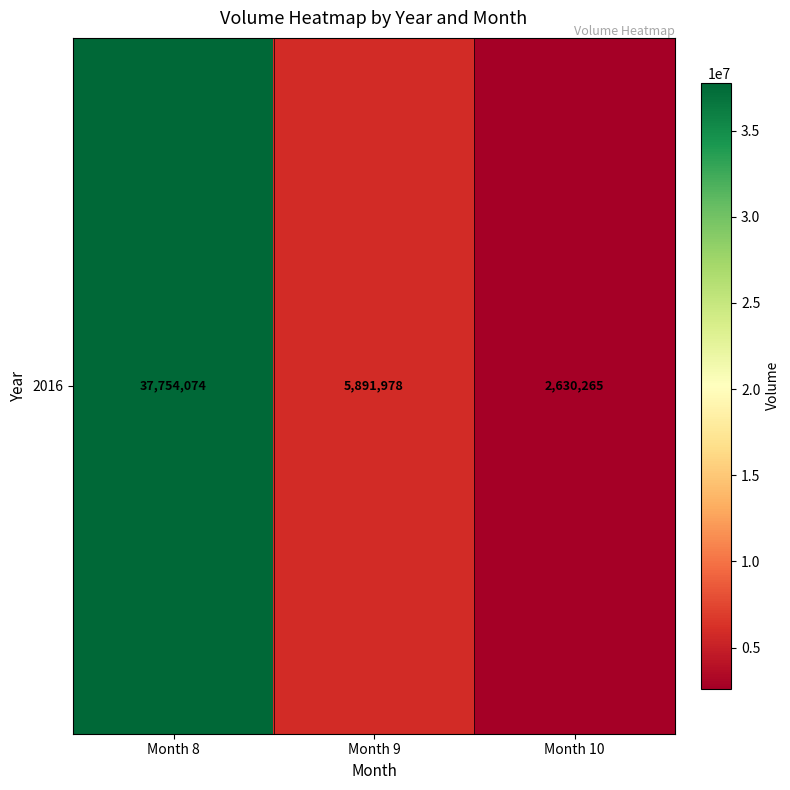

Reading left to right, extract all data points from this chart.

Month 8=37754074	Month 9=5891978	Month 10=2630265